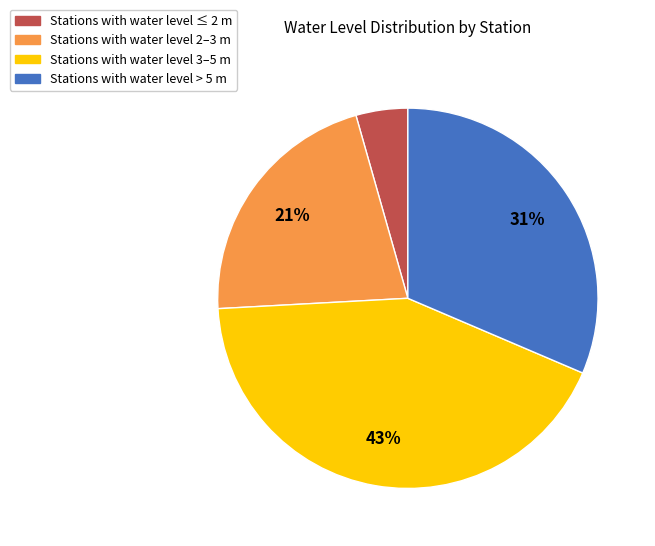

To the nearest percent, what is the average slice percentage?

25%